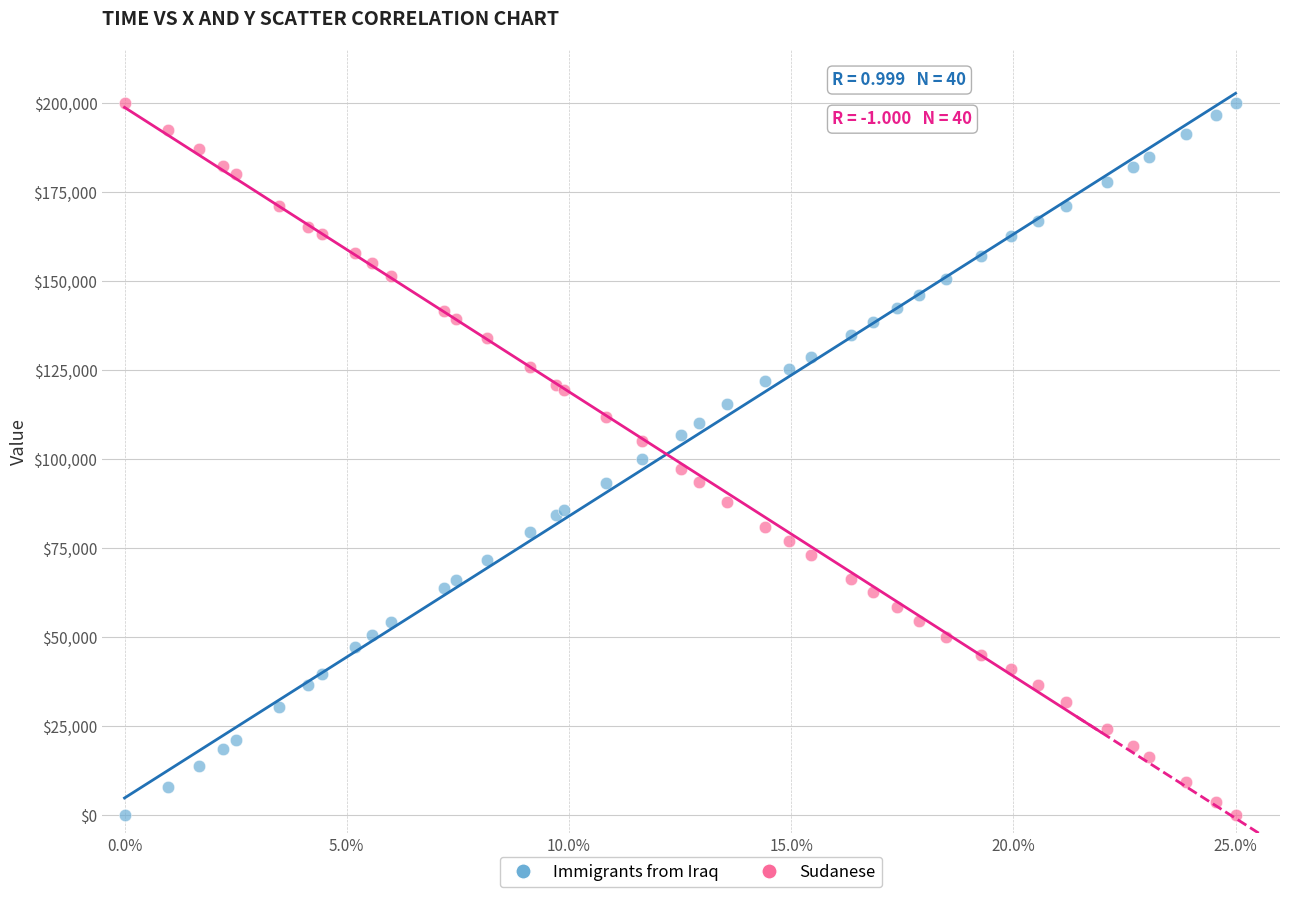

What is the X range (max minus min) for the scatter plot?

25.0